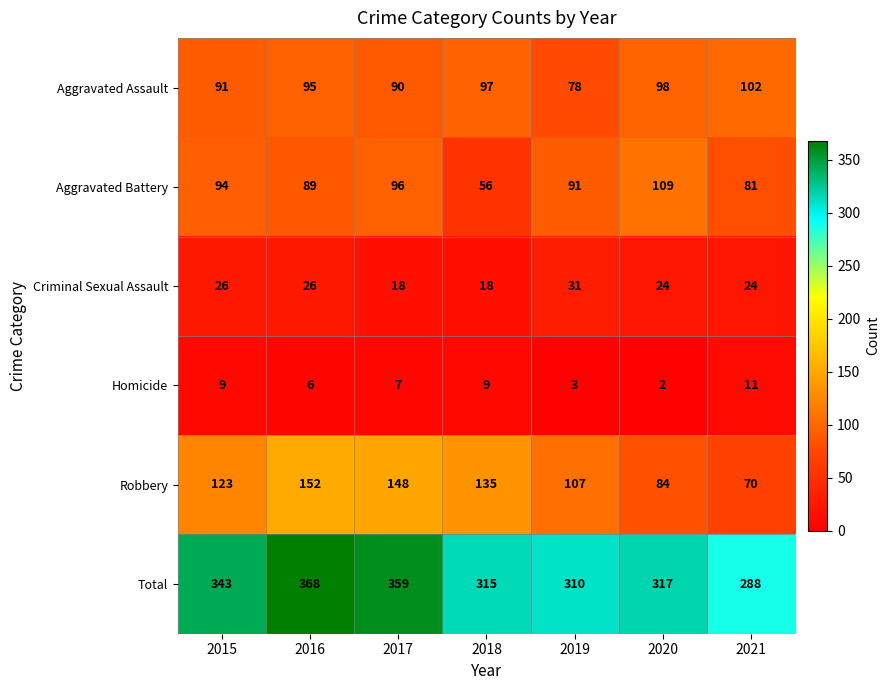

How many data points in Criminal Sexual Assault are less than 24?

2